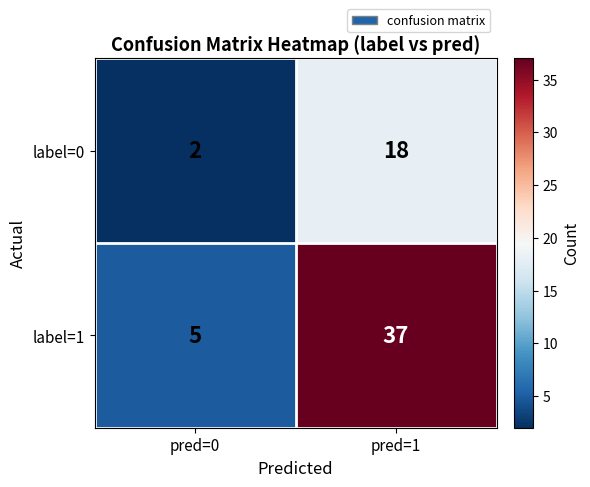

Is it true that label=0 equals 24 at pred=1?

False